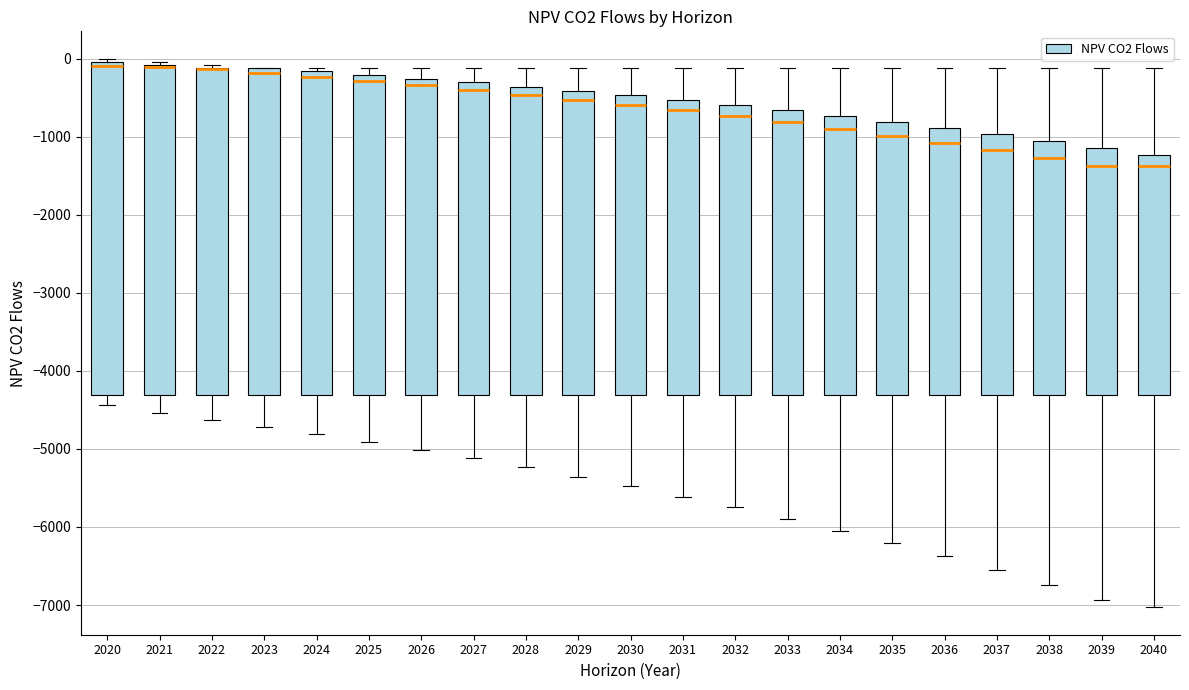

Where is the lower edge of the box at x = 2038 on the y-axis? The values are not printed on the chart, so give them approximately, as read against the axis.

-4300